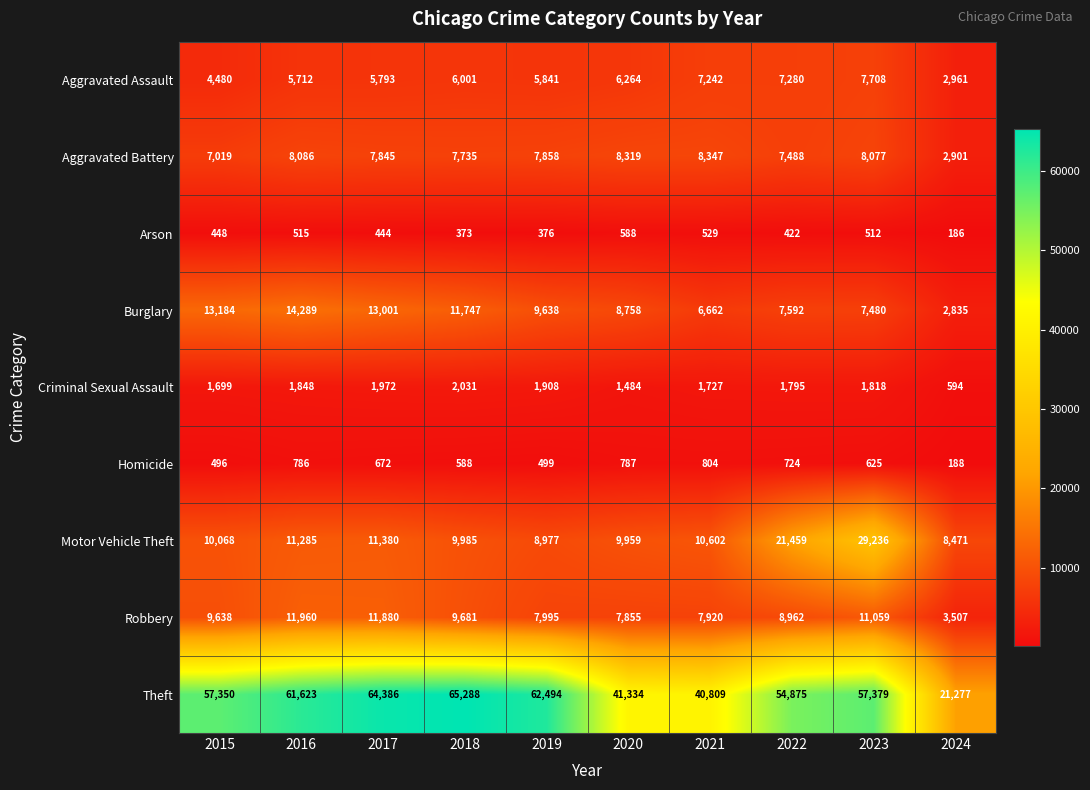

Where does the Motor Vehicle Theft series first go above 10602?

2016